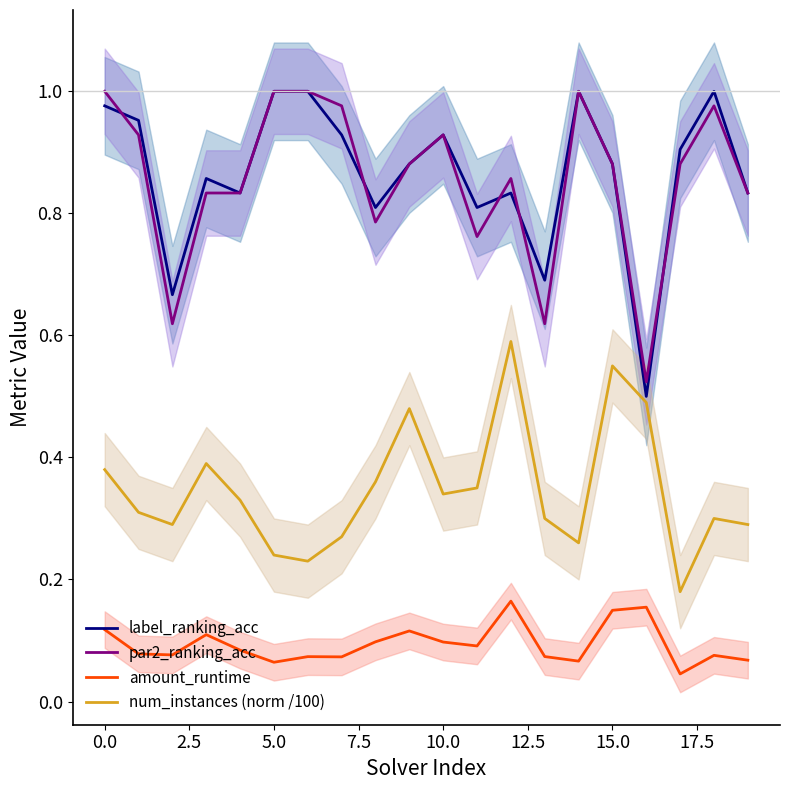

True or false: num_instances (norm /100) and amount_runtime cross at least once.

False